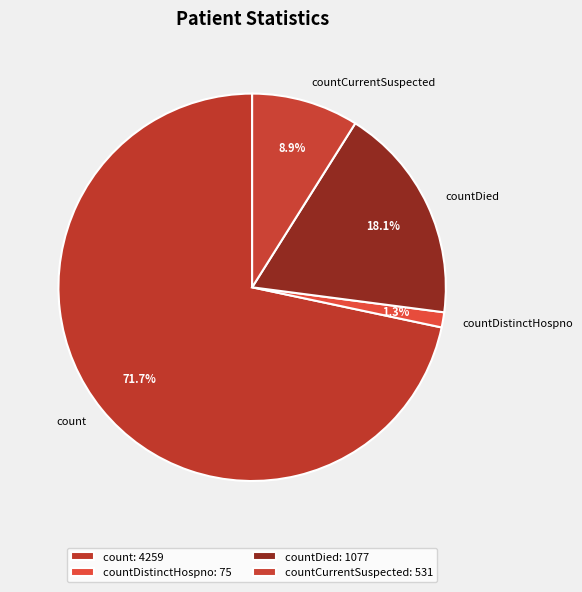

Which slice represents more than half of the pie?

count